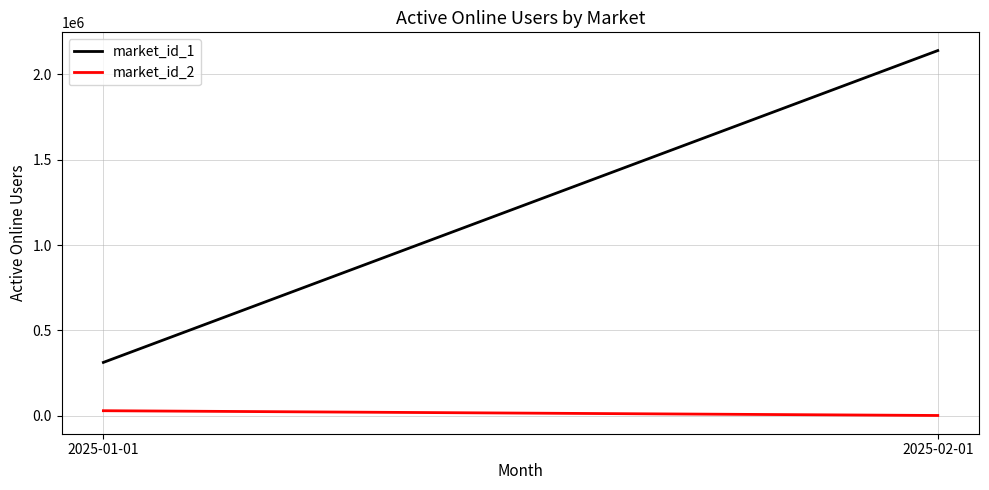

What is the value of the market_id_1 point at the 2nd from the left?

2139993